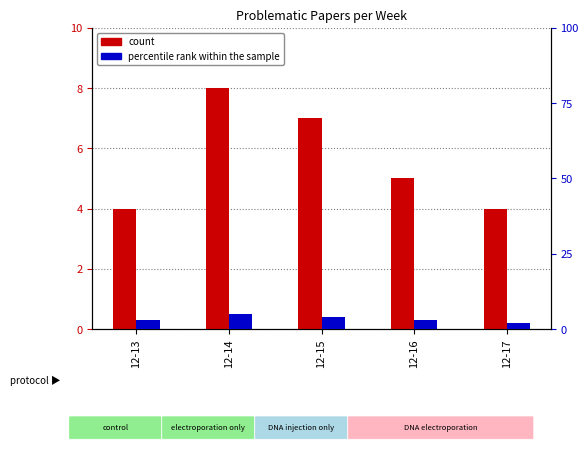

What are all the series names shown in the legend?

count, percentile rank within the sample